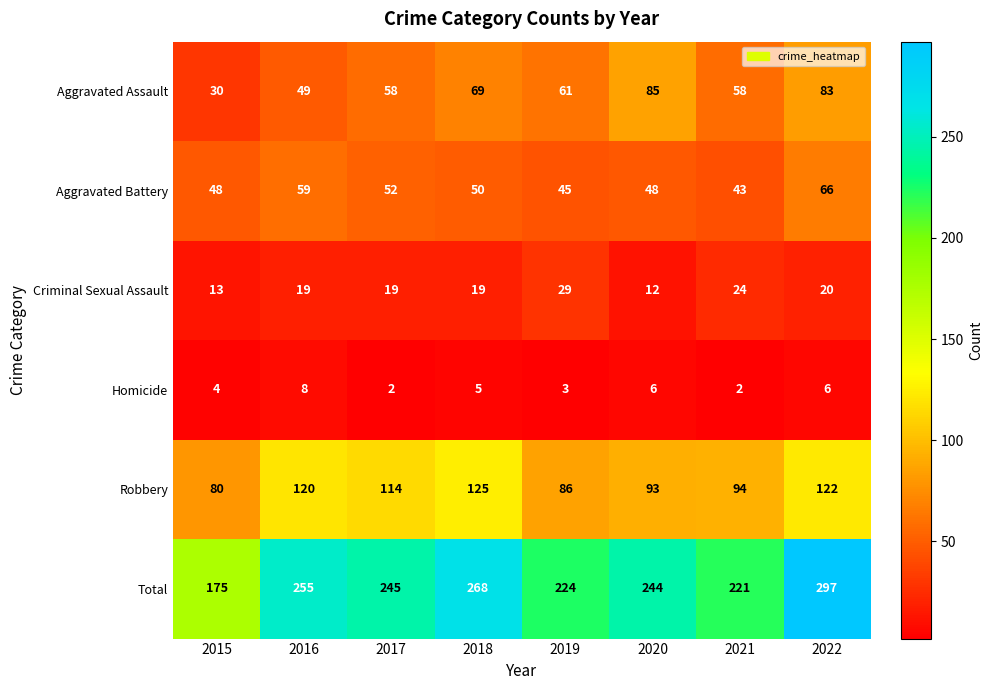

At which label does Robbery reach its minimum?

2015